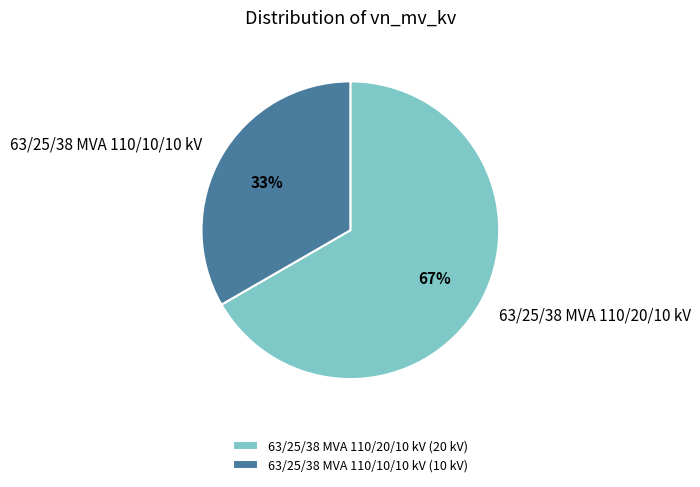

Count the number of slices in the pie.

2